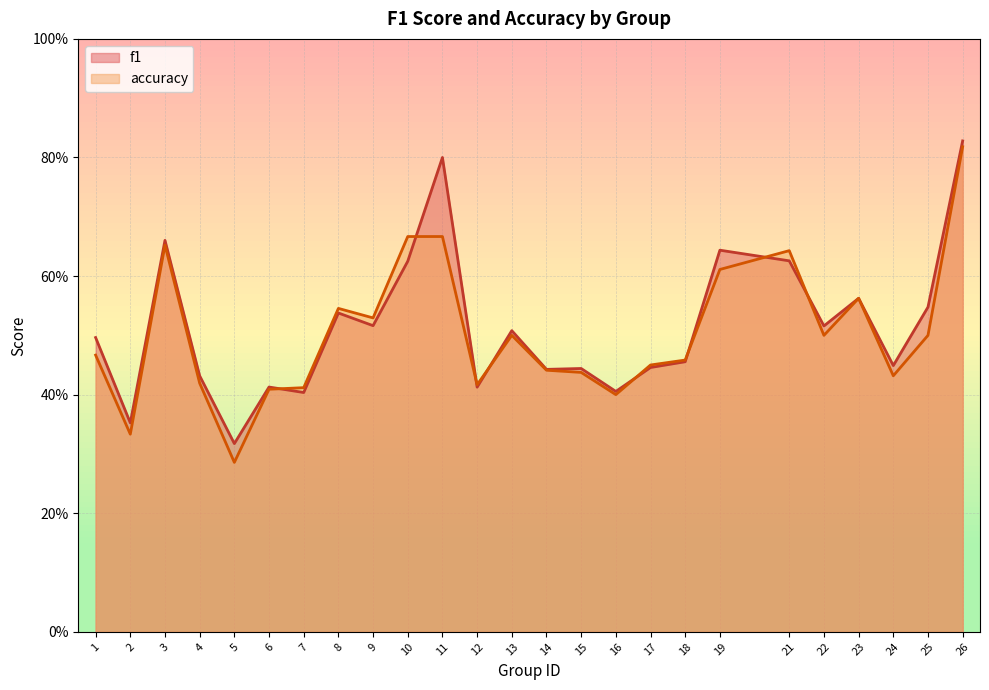

Which has a higher value, 14 or 7?

14